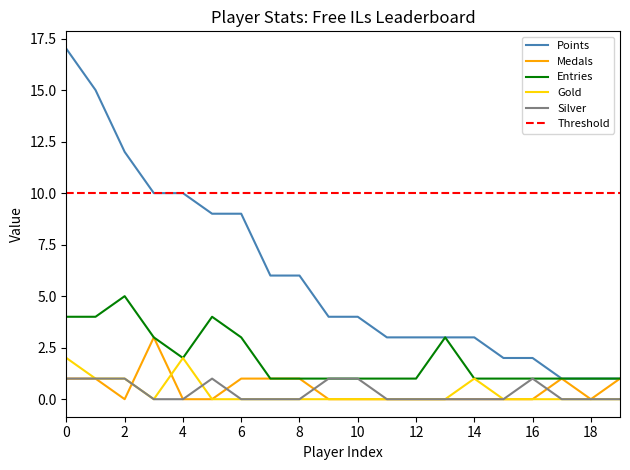

Reading right to left, transcribe all the data shown in this chart.

Points: 1	1	1	2	2	3	3	3	3	4	4	6	6	9	9	10	10	12	15	17
Medals: 1	0	1	0	0	0	0	0	0	0	0	1	1	1	0	0	3	0	1	1
Entries: 1	1	1	1	1	1	3	1	1	1	1	1	1	3	4	2	3	5	4	4
Gold: 0	0	0	0	0	1	0	0	0	0	0	0	0	0	0	2	0	1	1	2
Silver: 0	0	0	1	0	0	0	0	0	1	1	0	0	0	1	0	0	1	1	1